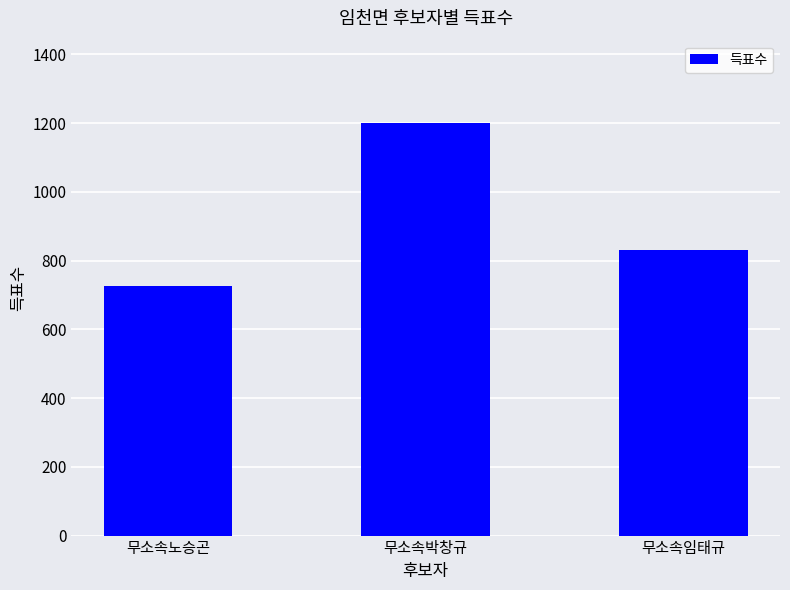

Rank the categories by value from highest to lowest.

무소속박창규, 무소속임태규, 무소속노승곤